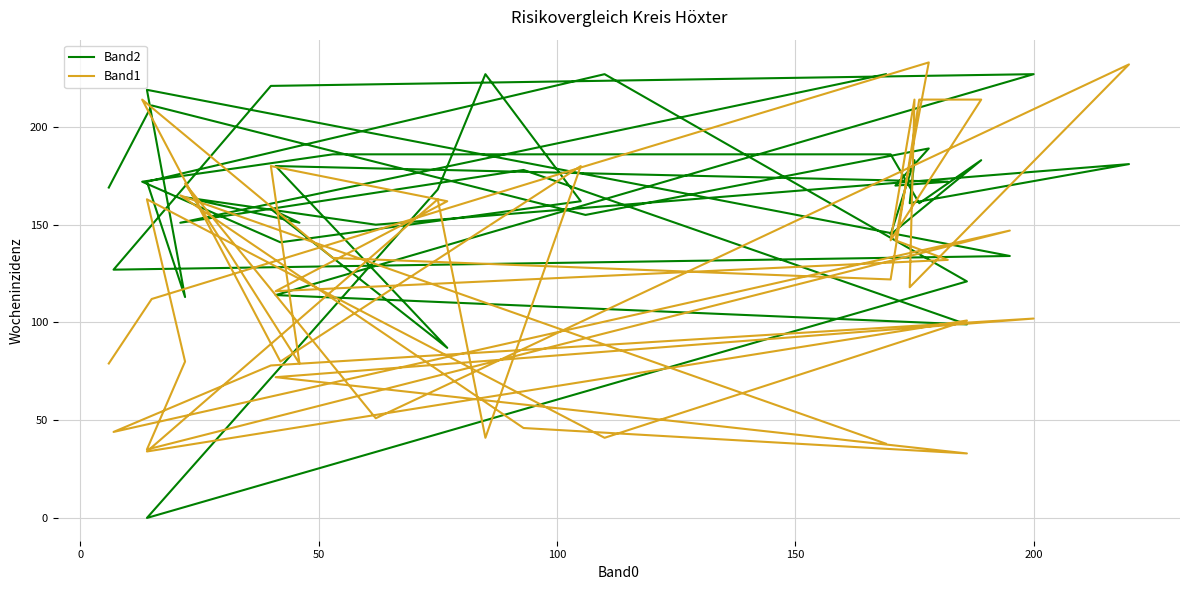

List the series in order of their overall mean, lowest first.

Band1, Band2